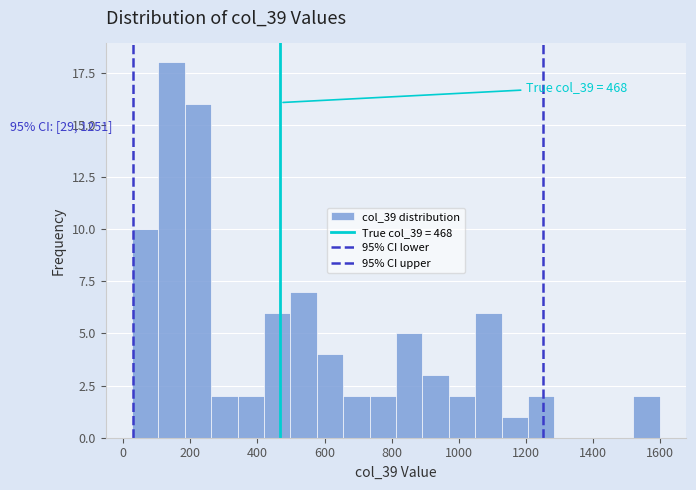

Around what value on the x-axis is the tallest bar? Give the approximate position of its centre, as read against the axis.

140